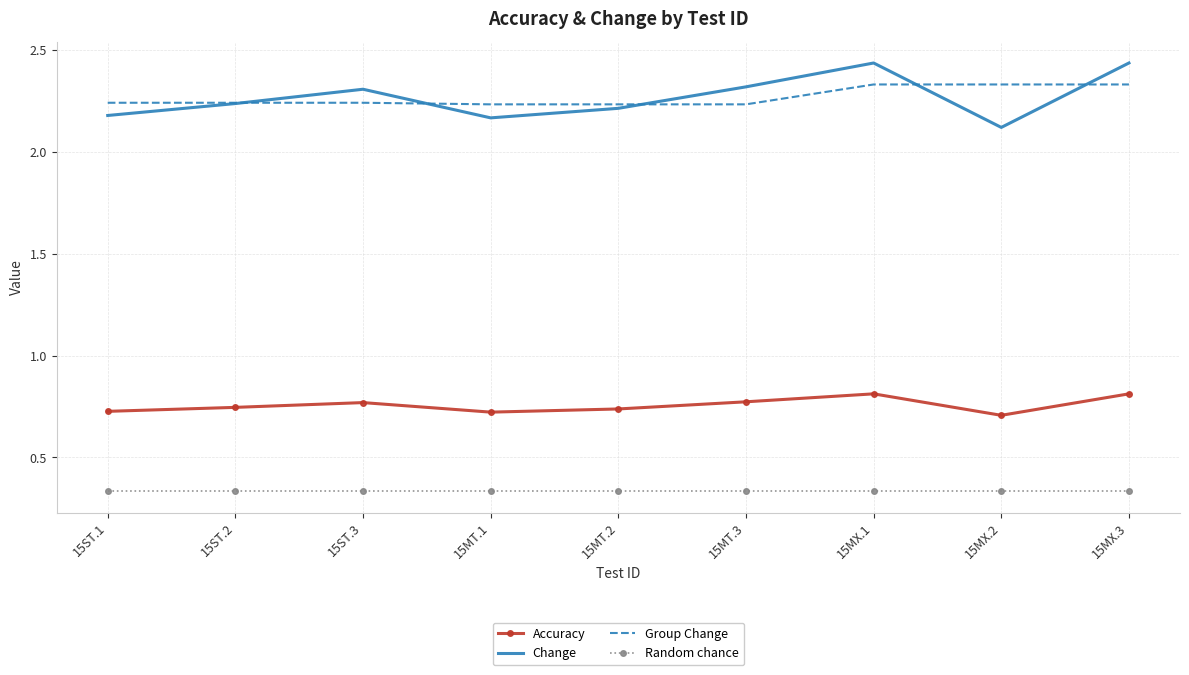

At which label does Change reach its minimum?

15MX.2